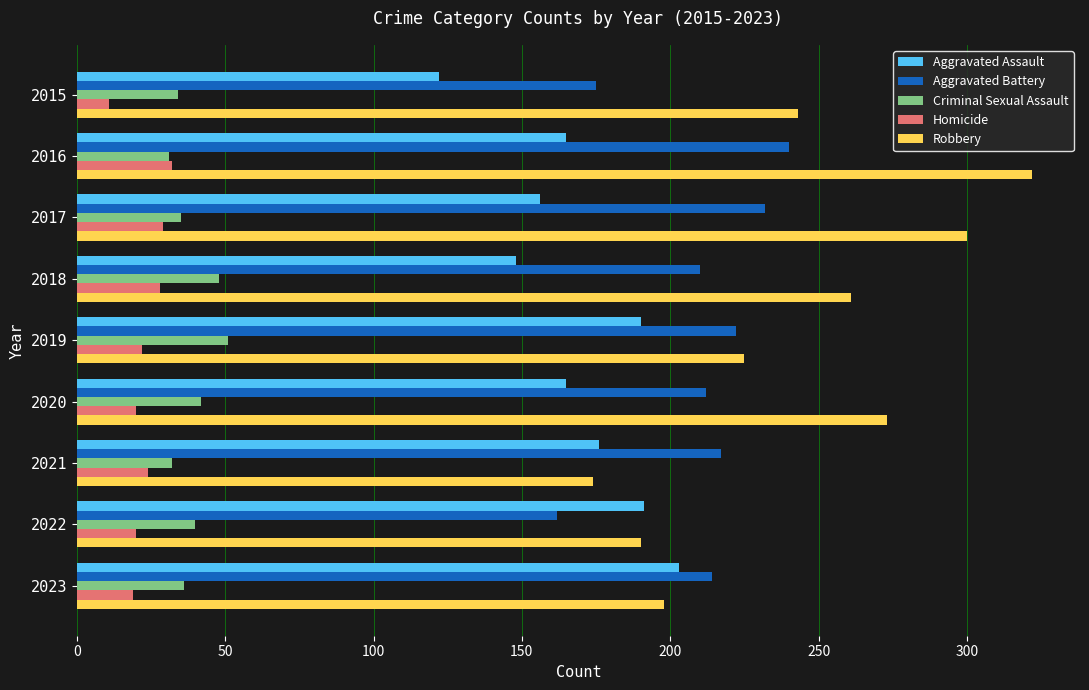

Which series has the largest range (max minus min)?

Robbery